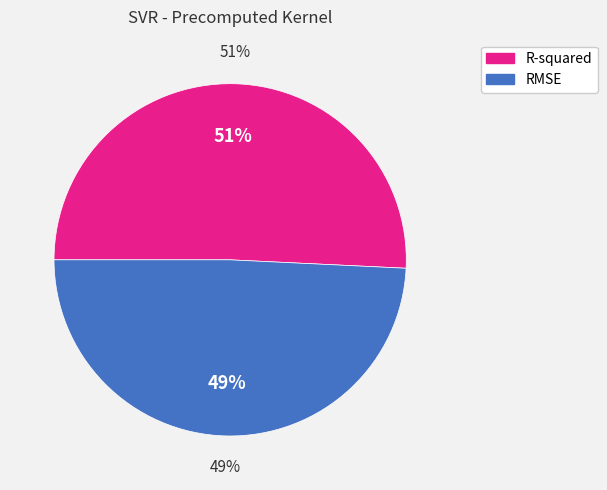

Which slice is the smallest?

RMSE